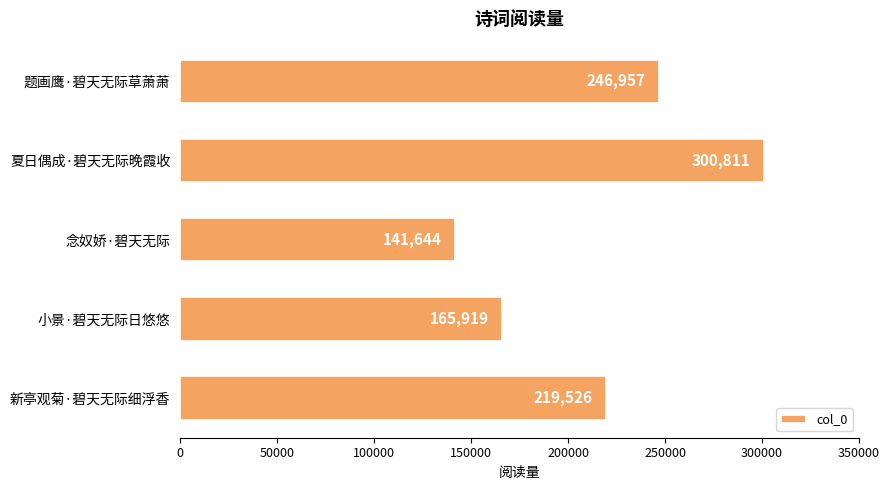

The chart shows a value of 66092 at 念奴娇·碧天无际. True or false?

False